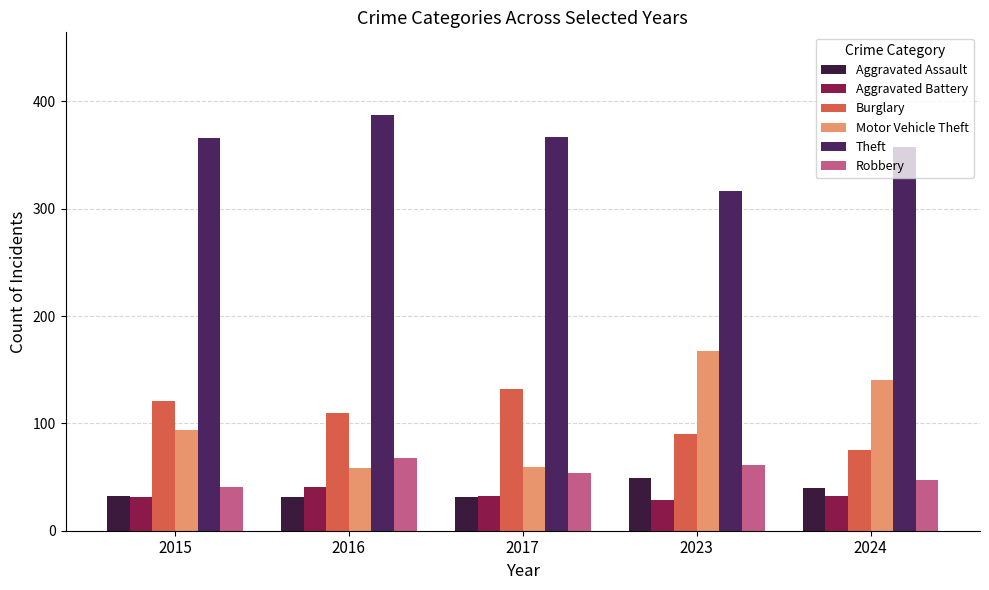

What is the value of the Aggravated Assault bar at the 1st from the left?

32